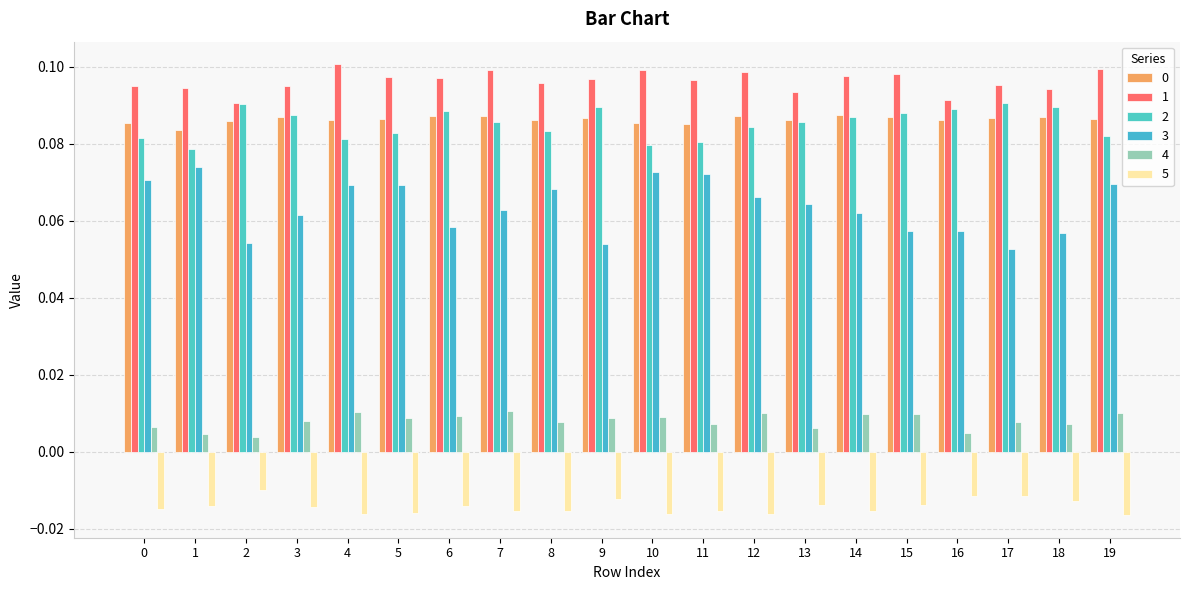

Reading left to right, extract all data points from this chart.

0: 0.1	0.1	0.1	0.1	0.1	0.1	0.1	0.1	0.1	0.1	0.1	0.1	0.1	0.1	0.1	0.1	0.1	0.1	0.1	0.1
1: 0.1	0.1	0.1	0.1	0.1	0.1	0.1	0.1	0.1	0.1	0.1	0.1	0.1	0.1	0.1	0.1	0.1	0.1	0.1	0.1
2: 0.1	0.1	0.1	0.1	0.1	0.1	0.1	0.1	0.1	0.1	0.1	0.1	0.1	0.1	0.1	0.1	0.1	0.1	0.1	0.1
3: 0.1	0.1	0.1	0.1	0.1	0.1	0.1	0.1	0.1	0.1	0.1	0.1	0.1	0.1	0.1	0.1	0.1	0.1	0.1	0.1
4: 0.0	0.0	0.0	0.0	0.0	0.0	0.0	0.0	0.0	0.0	0.0	0.0	0.0	0.0	0.0	0.0	0.0	0.0	0.0	0.0
5: -0.0	-0.0	-0.0	-0.0	-0.0	-0.0	-0.0	-0.0	-0.0	-0.0	-0.0	-0.0	-0.0	-0.0	-0.0	-0.0	-0.0	-0.0	-0.0	-0.0